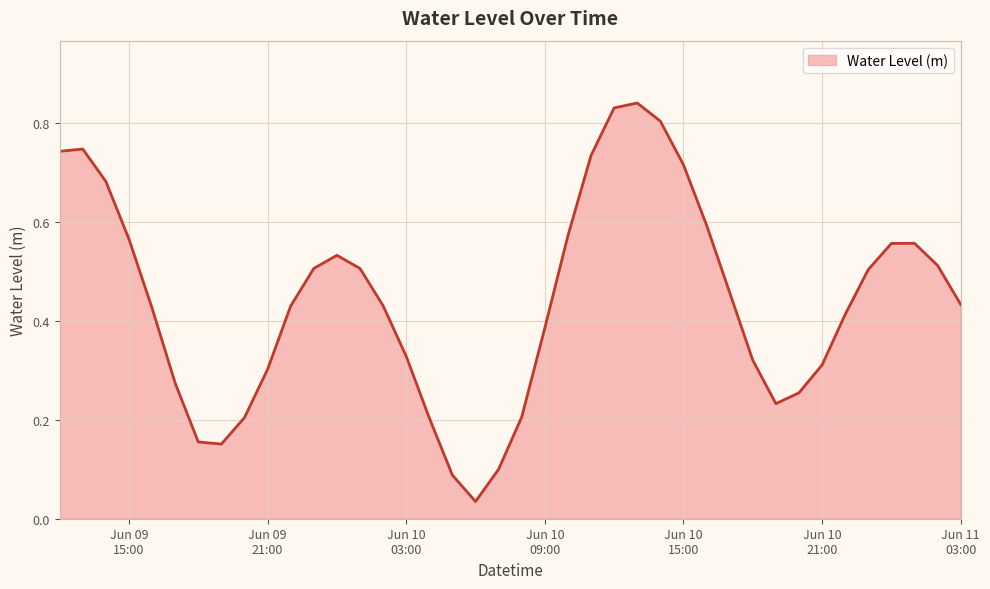

Does the chart have visible grid lines?

Yes